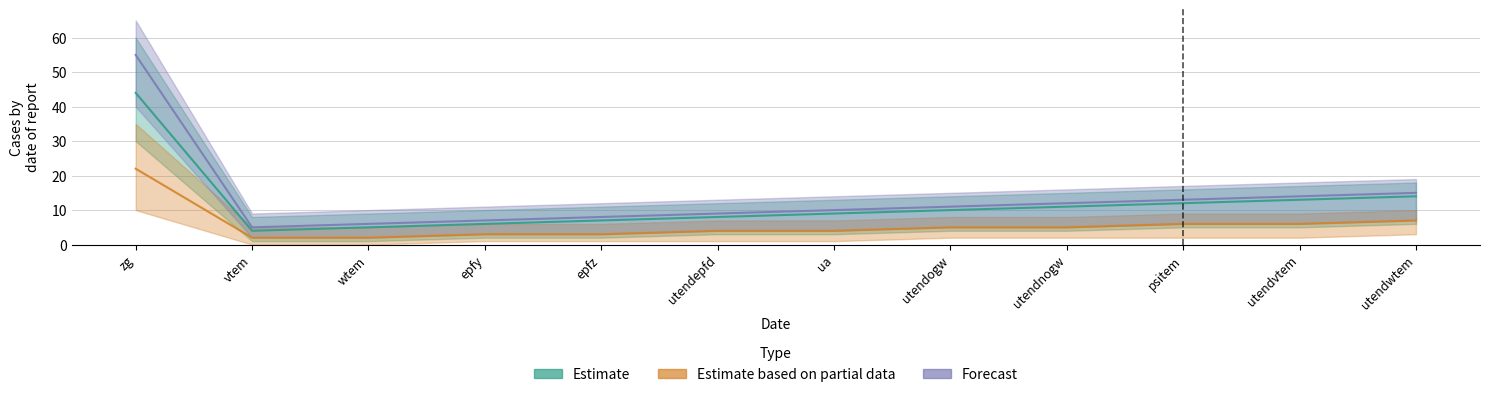

True or false: Forecast has more than 1 interior local peaks.

False